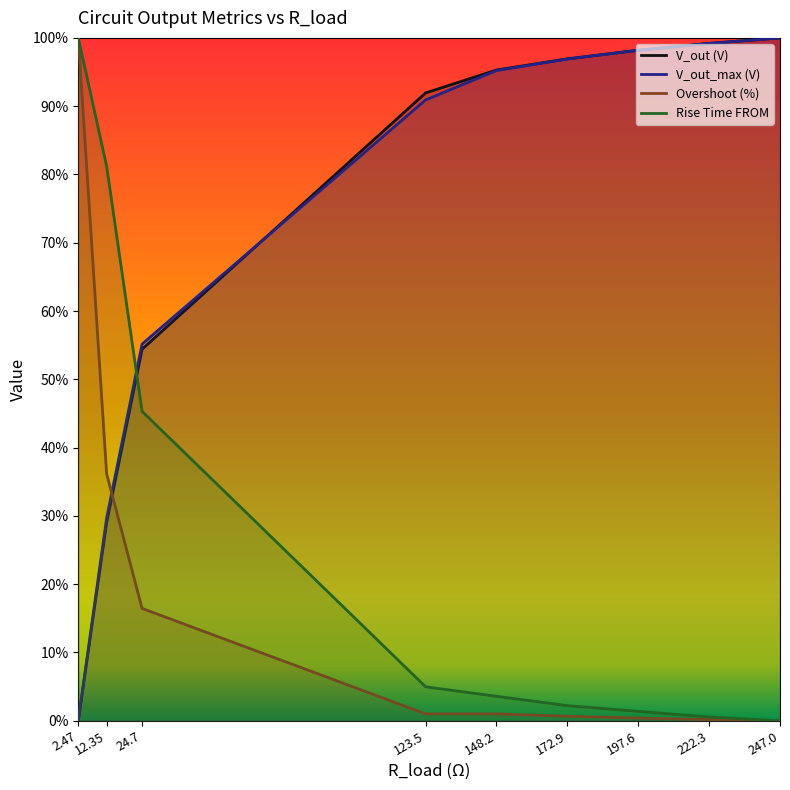

Reading left to right, what are all the values shown in this chart?

V_out (V): 0.0	0.3	0.5	0.9	1.0	1.0	1.0	1.0	1.0
V_out_max (V): 0.0	0.3	0.6	0.9	1.0	1.0	1.0	1.0	1.0
Overshoot (%): 1.0	0.4	0.2	0.0	0.0	0.0	0.0	0.0	0.0
Rise Time FROM: 1.0	0.8	0.5	0.0	0.0	0.0	0.0	0.0	0.0